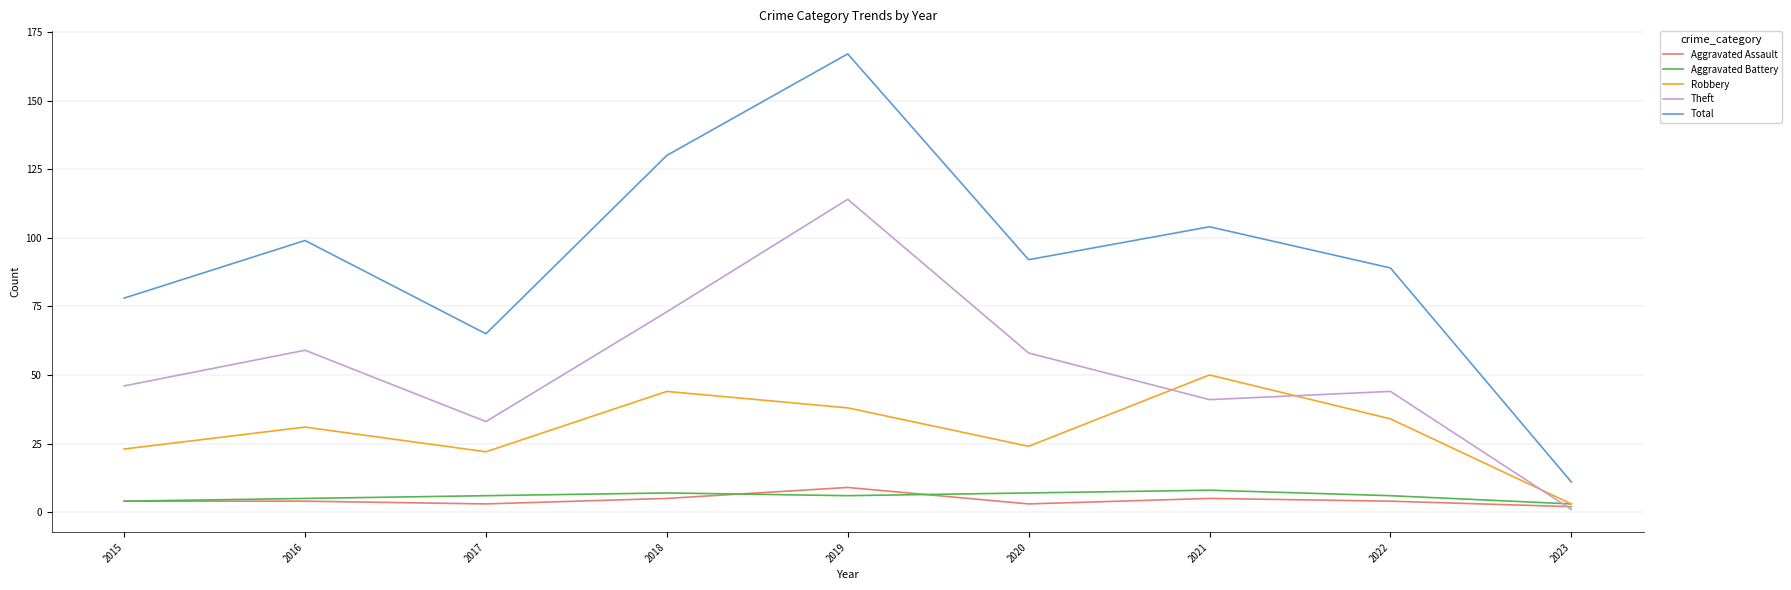

How many lines are shown in the chart?

5